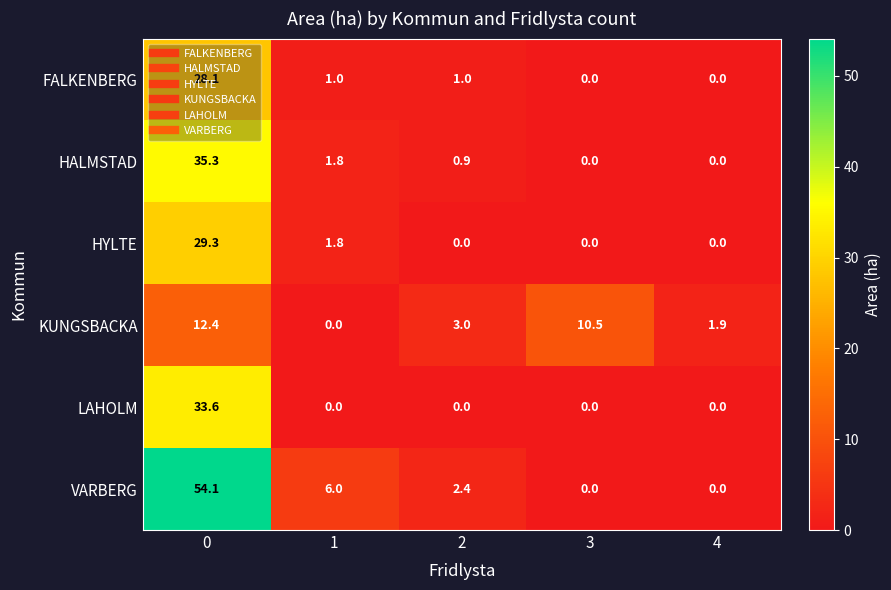

How many series are shown in this chart?

6